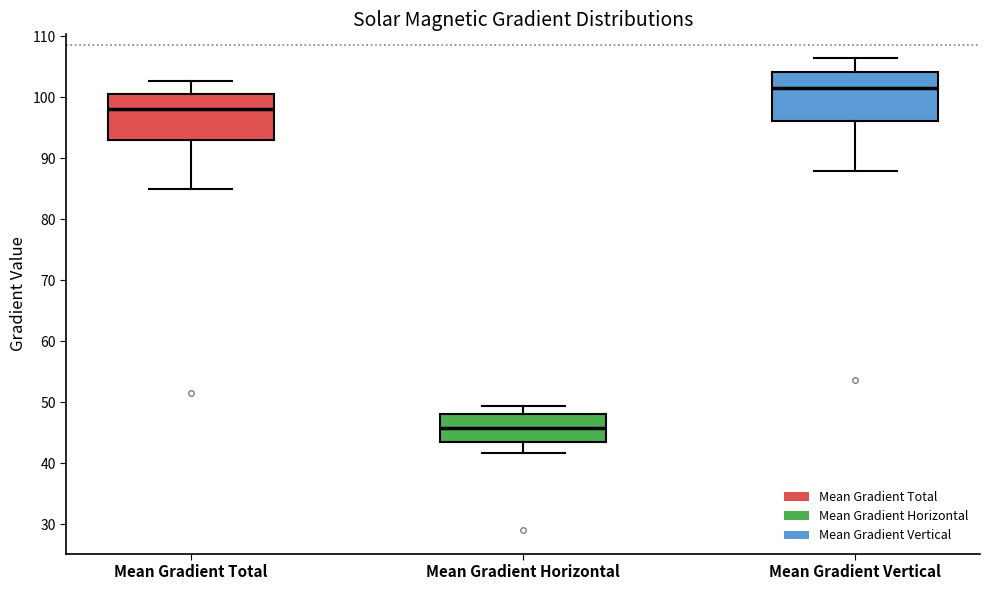

Reading left to right, transcribe this box plot: for each box, give where its median line is, the range the box spans, and where its two whiskers end, as read against the y-axis. The values are not printed on the chart, so give them approximately, as read against the axis.

Mean Gradient Total: median 98, box 93 to 101, whiskers 85 to 103
Mean Gradient Horizontal: median 46, box 43 to 48, whiskers 42 to 49
Mean Gradient Vertical: median 102, box 96 to 104, whiskers 88 to 106